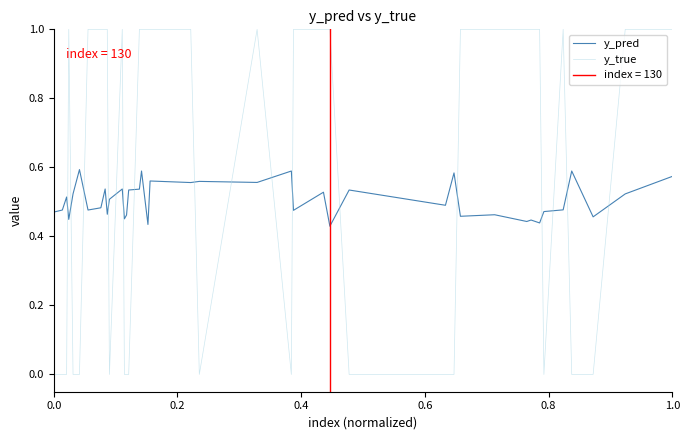

At how many categories does at least one series exceed 0?

40